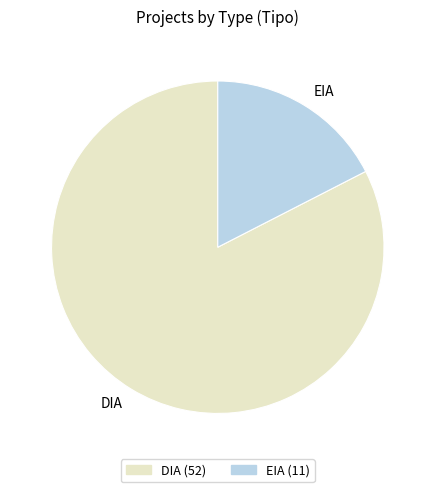

Which category has the smallest portion of the pie?

EIA